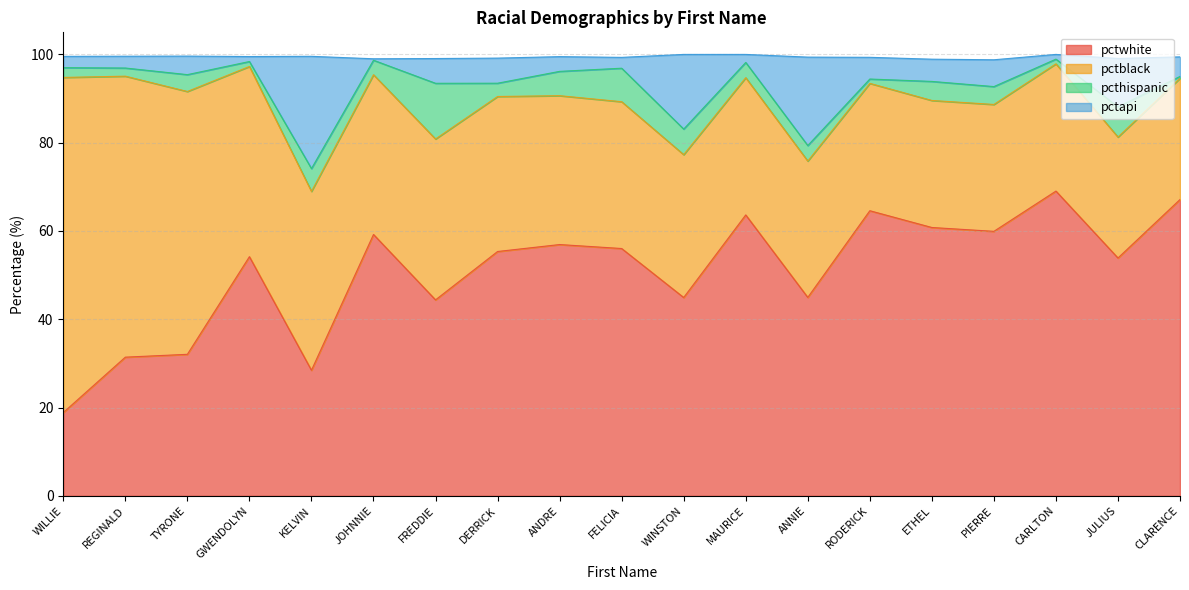

What is the lowest value of the pctwhite series?

18.9